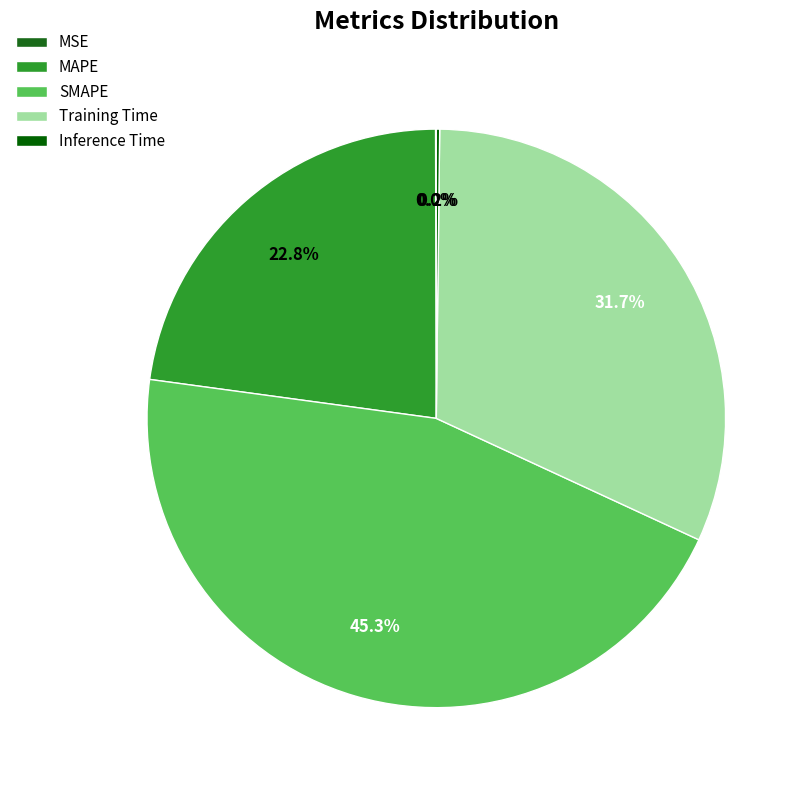

Count the number of slices in the pie.

5